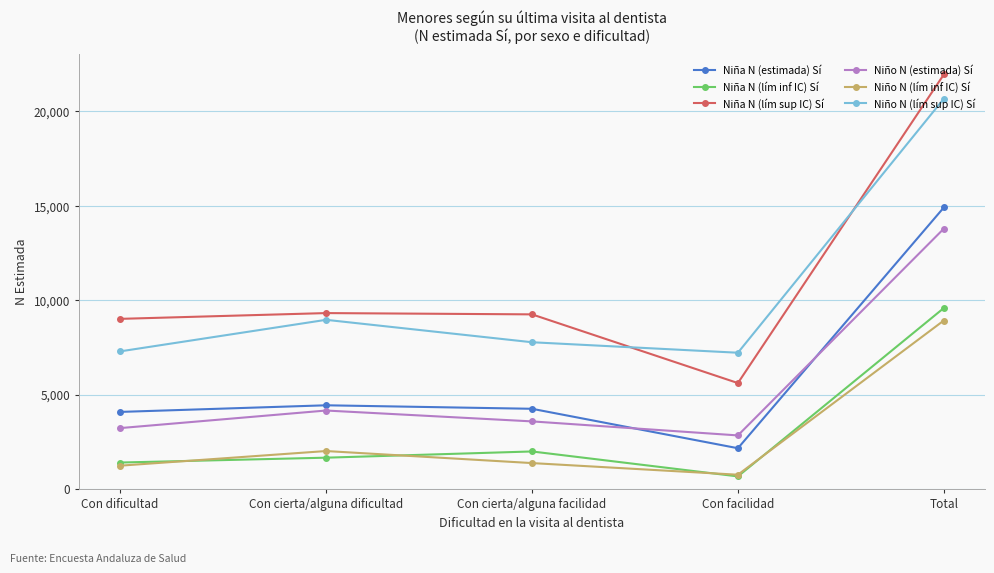

How many values in the Niño N (lím sup IC) Sí series are below 7772?

2